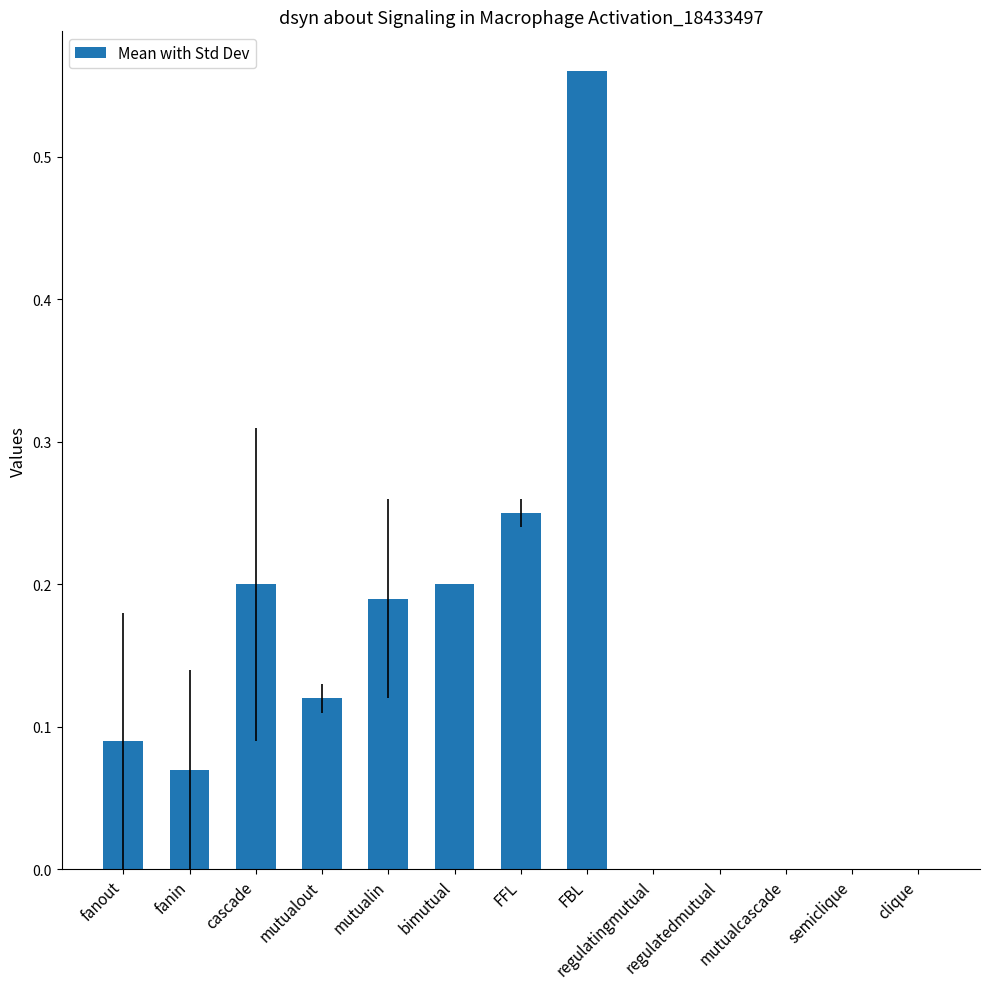

What is the sum of all values?

1.7